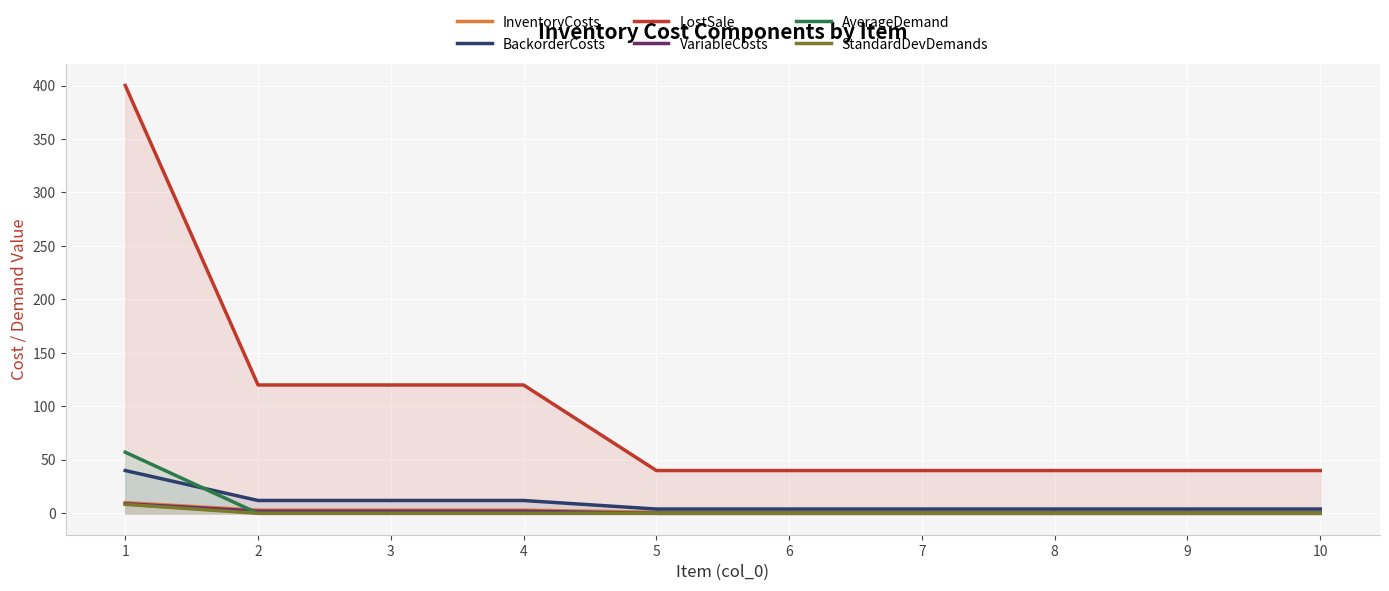

True or false: VariableCosts has more than 1 points higher than both neighbors.

False